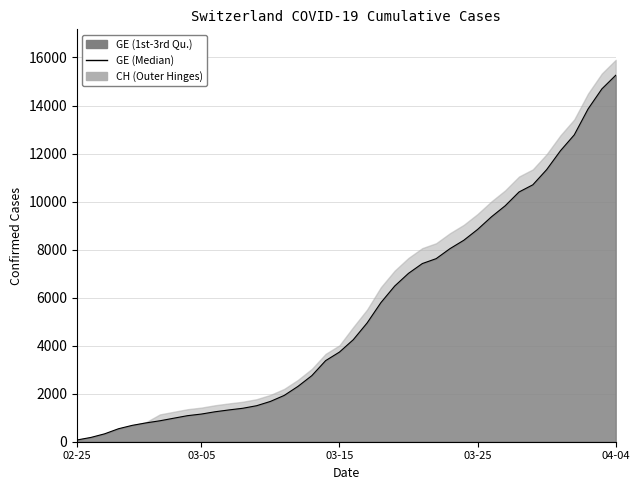

What is the average value?

5425